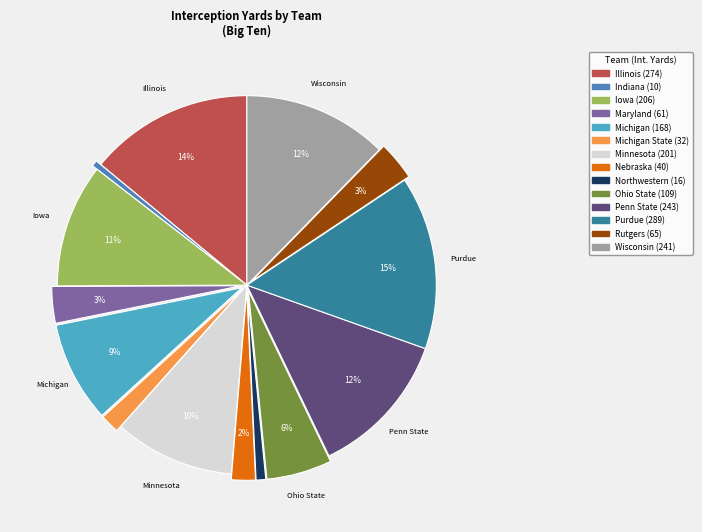

To the nearest percent, what is the average slice percentage?

7%